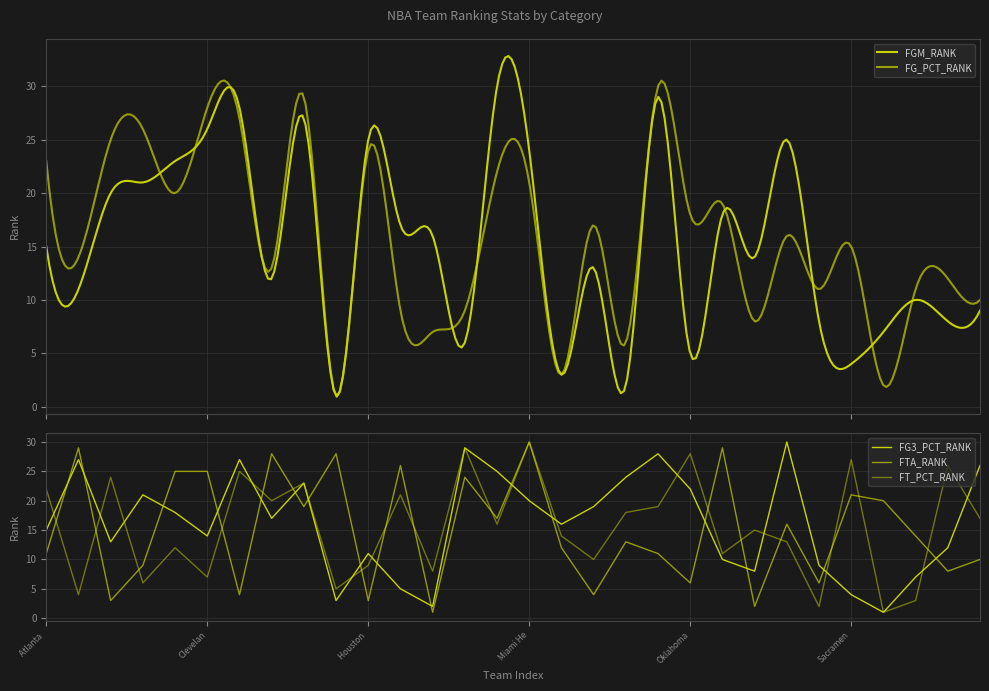

What is the label of the 14th point from the left?

Los Angeles Lakers